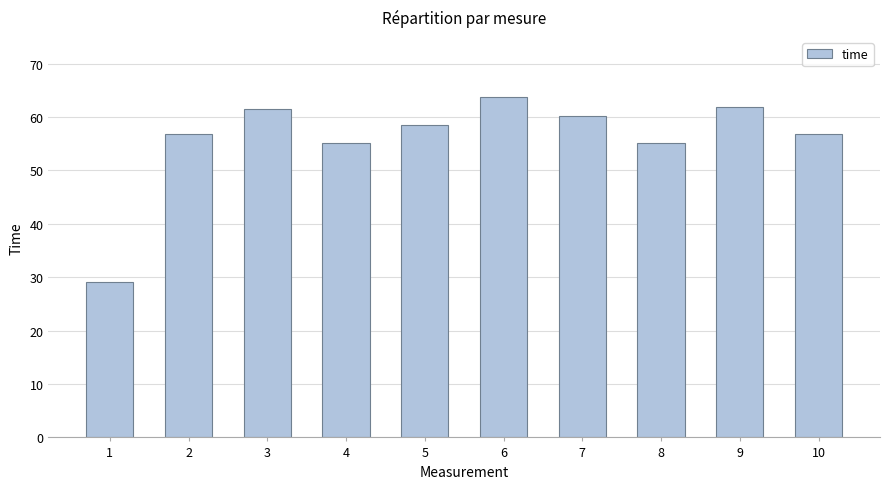

What is the difference between the values at 6 and 4?

8.6